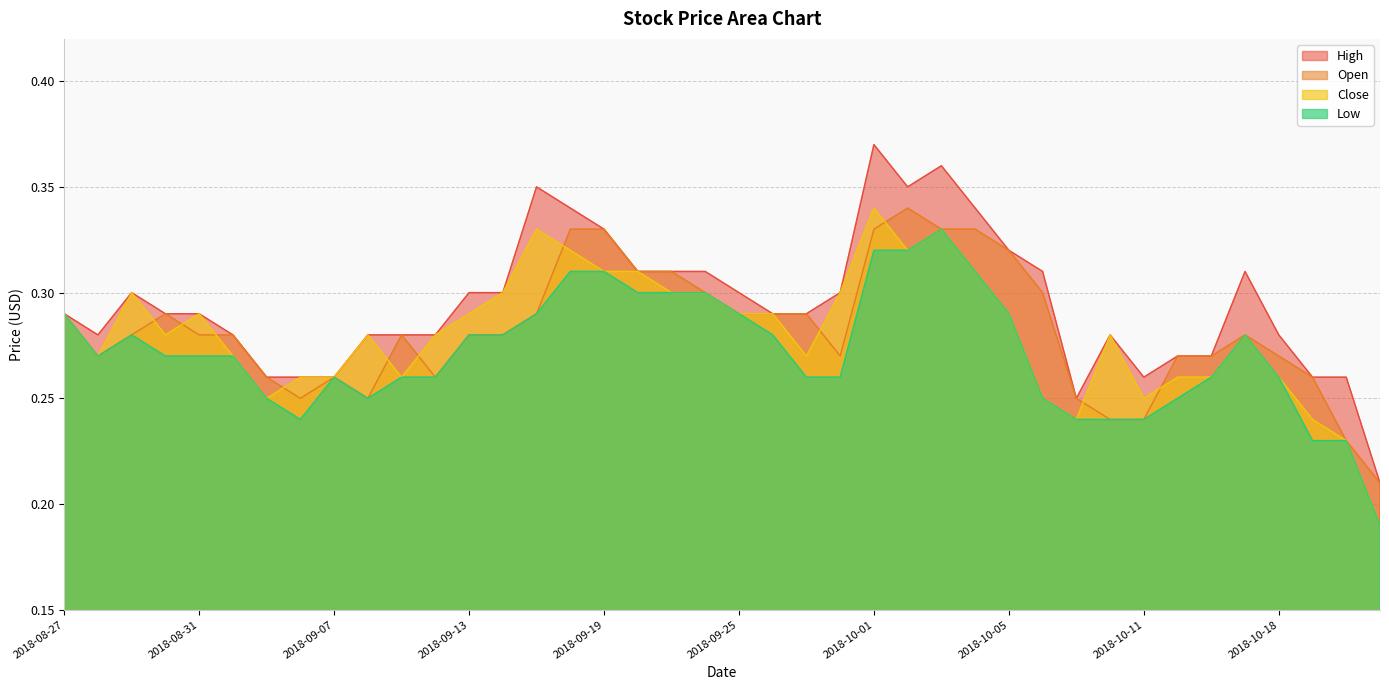

What is the highest value of the Close series?

0.3